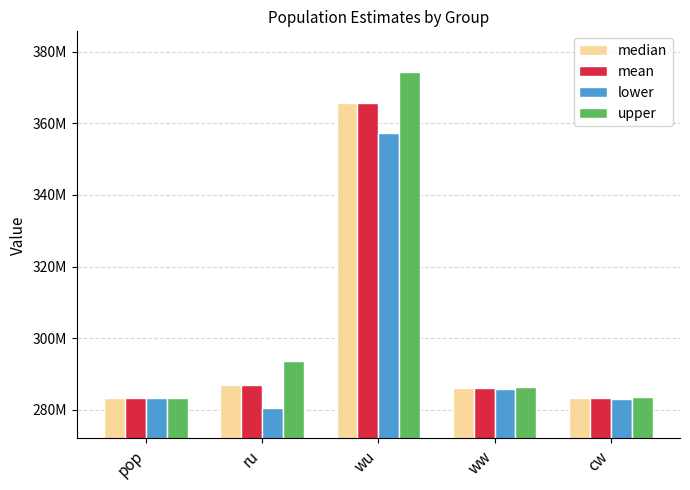

What are all the series names shown in the legend?

median, mean, lower, upper